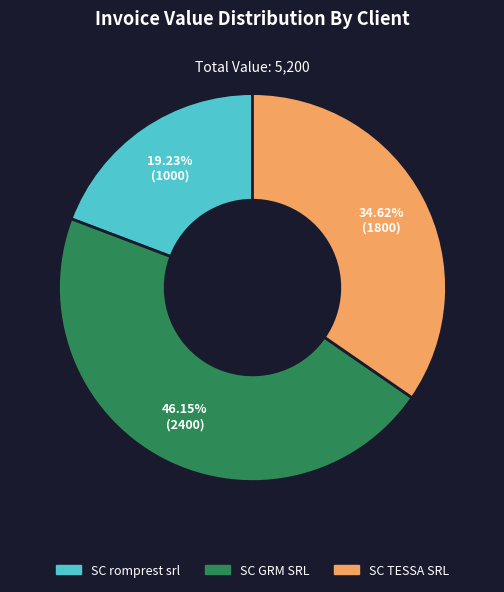

What is the ratio of the value at SC GRM SRL to the value at SC TESSA SRL?

1.3